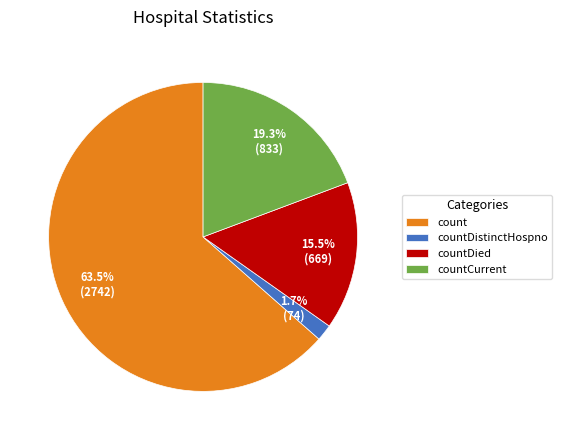

What is the ratio of the value at countCurrent to the value at countDied?

1.2